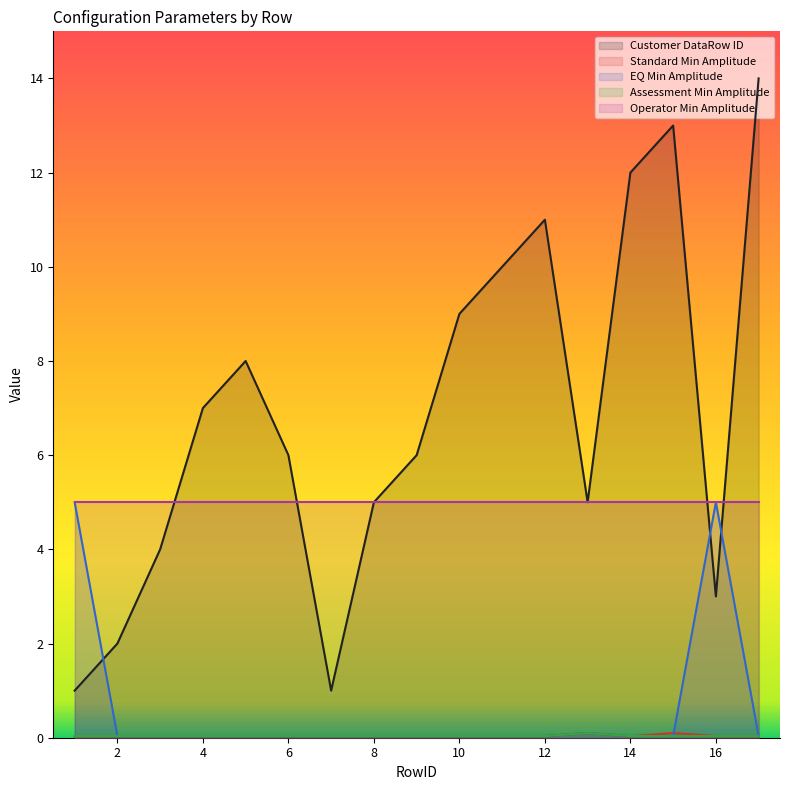

How many lines are shown in the chart?

5